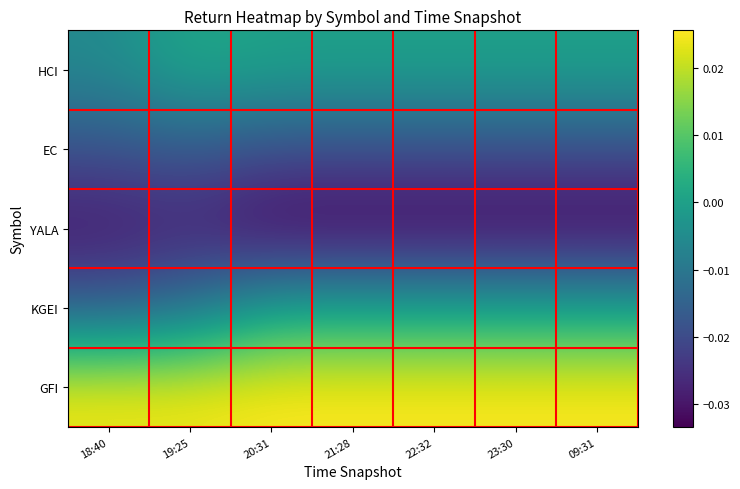

Rank the series by their maximum value, from highest to lowest.

GFI, HCI, KGEI, EC, YALA